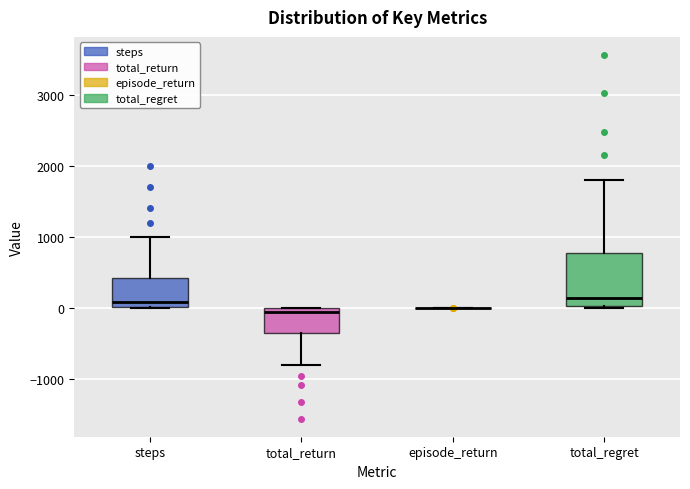

Reading left to right, transcribe this box plot: for each box, give where its median line is, the range the box spans, and where its two whiskers end, as read against the y-axis. The values are not printed on the chart, so give them approximately, as read against the axis.

steps: median 100, box 0 to 400, whiskers 0 to 1000
total_return: median -100, box -400 to 0, whiskers -800 to 0
episode_return: box collapsed to a line at 0, whiskers 0 to 0
total_regret: median 100, box 0 to 800, whiskers 0 to 1800